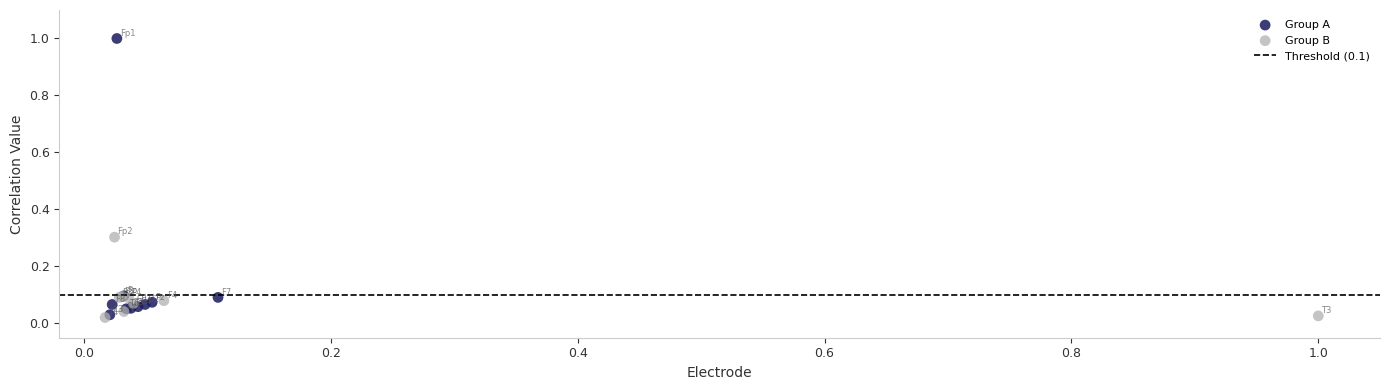

Which series reaches the maximum Y coordinate?

Group A